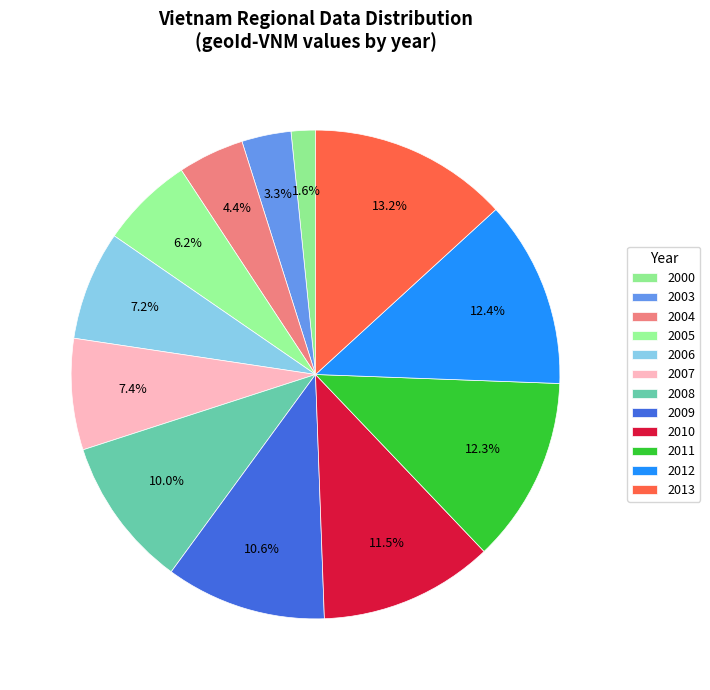

Count the number of slices in the pie.

12